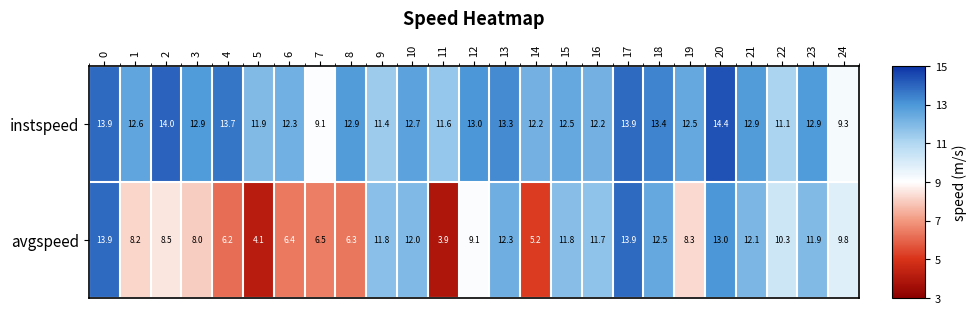

Which series has the largest range (max minus min)?

avgspeed